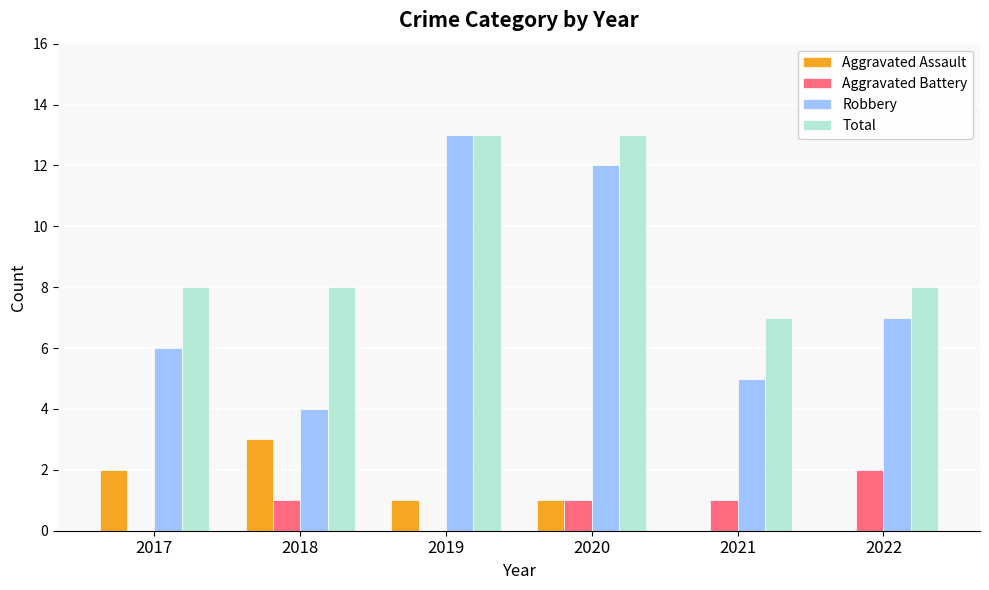

Which category has the highest value in the Aggravated Assault series?

2018